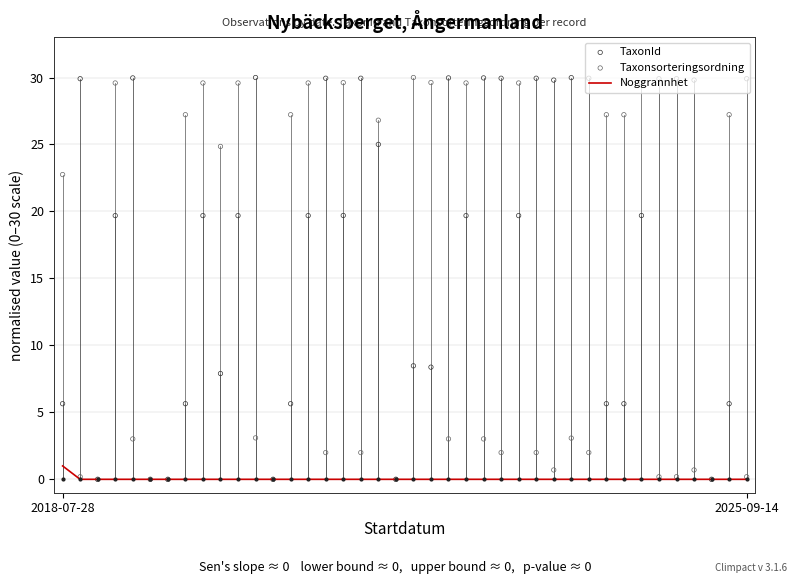

At how many categories does at least one series exceed 26?

32